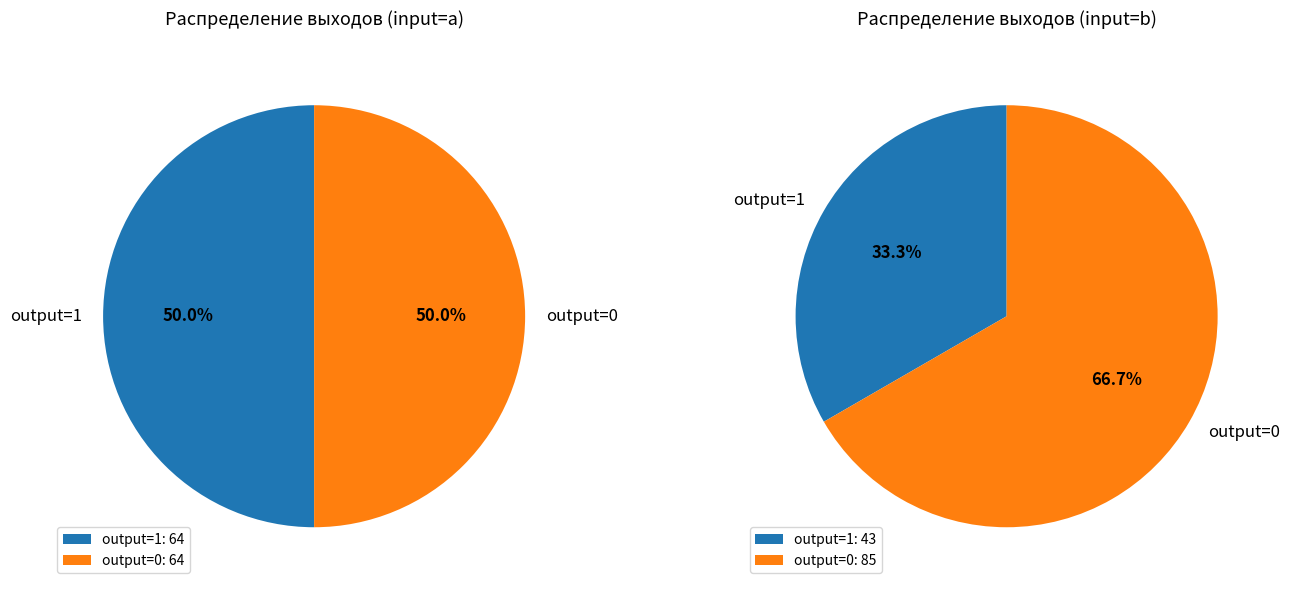

To the nearest percent, what portion does b represent?

50%